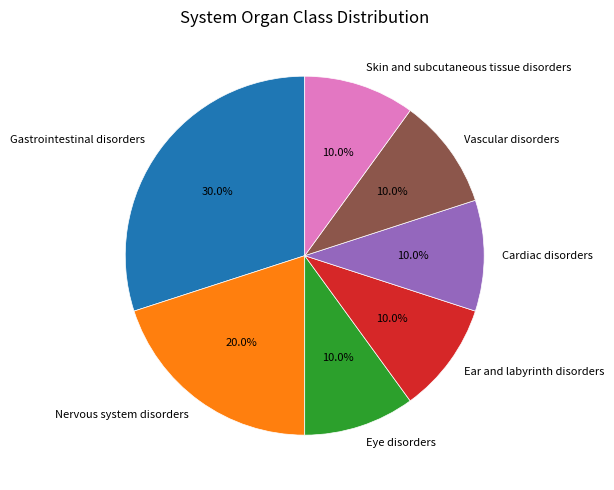

Which category has the biggest portion of the pie?

Gastrointestinal disorders